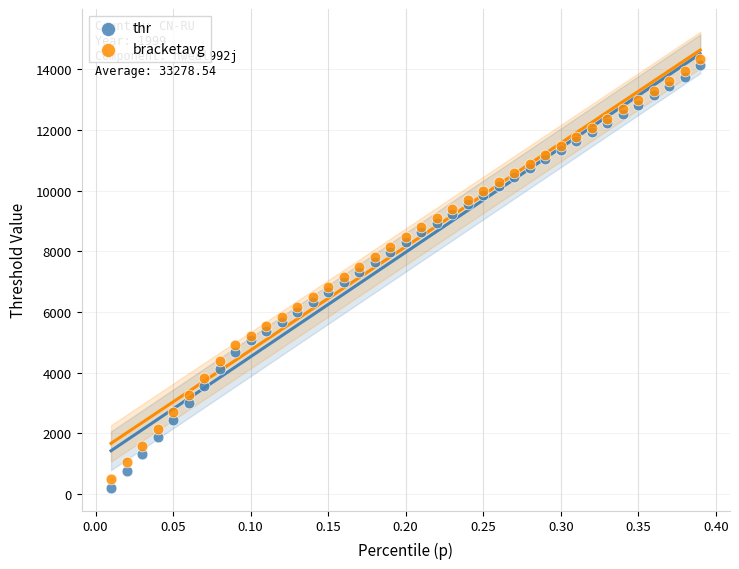

What are all the series names shown in the legend?

thr, bracketavg